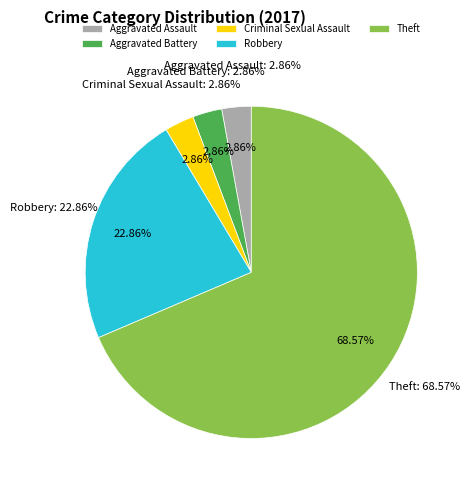

What is the majority slice?

Theft